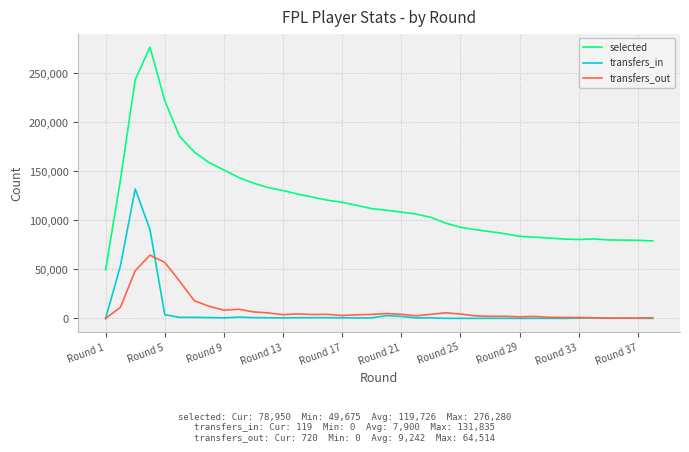

True or false: selected and transfers_out cross at least once.

False